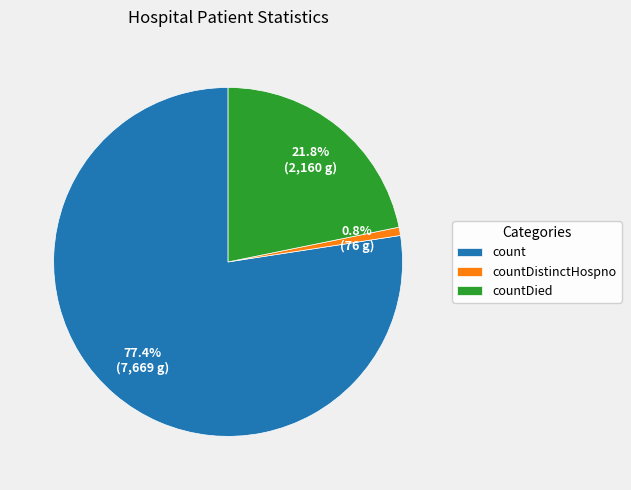

What is the total percentage of countDistinctHospno and count?

78.2%